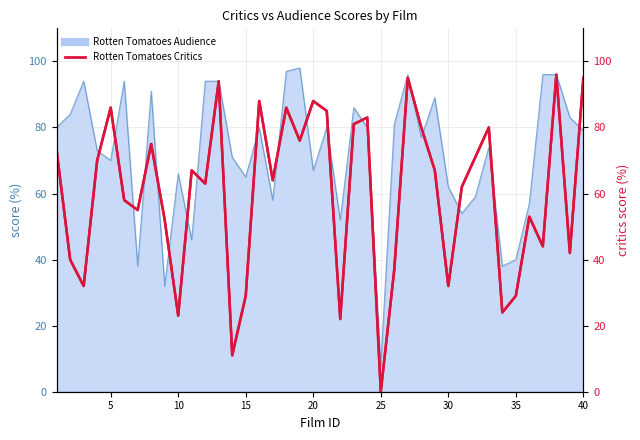

True or false: the data has more than 2 interior local peaks.

True